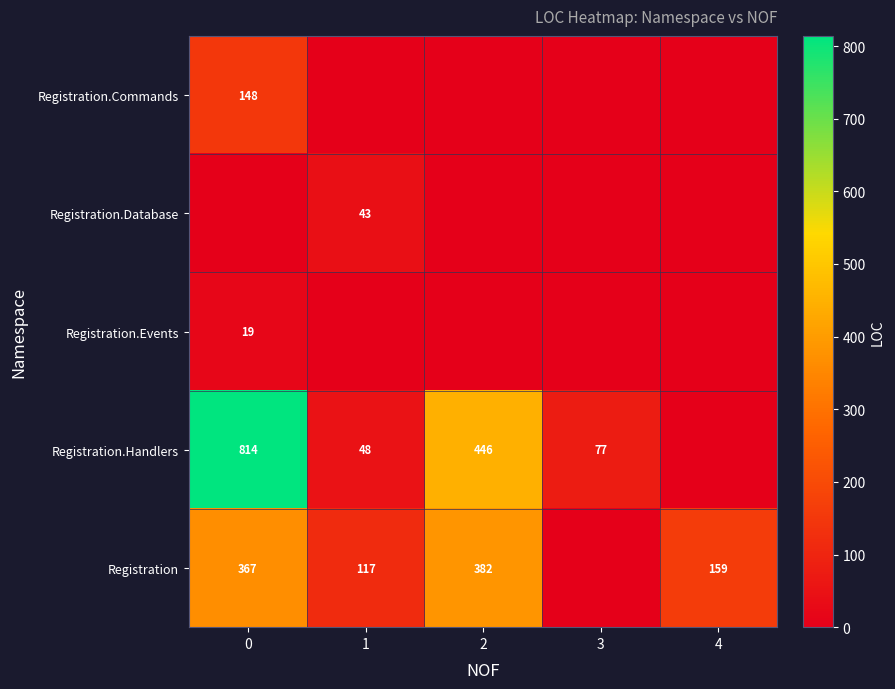

True or false: Registration.Events has a value of 31 at 0.

False